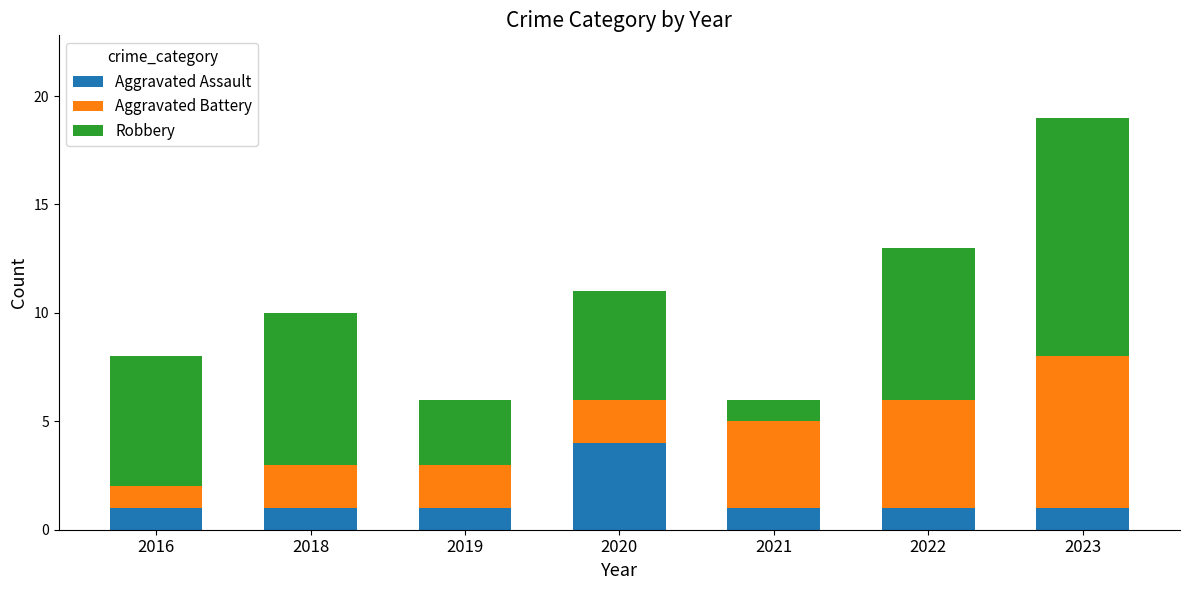

Read the Aggravated Assault value at 2023.

1